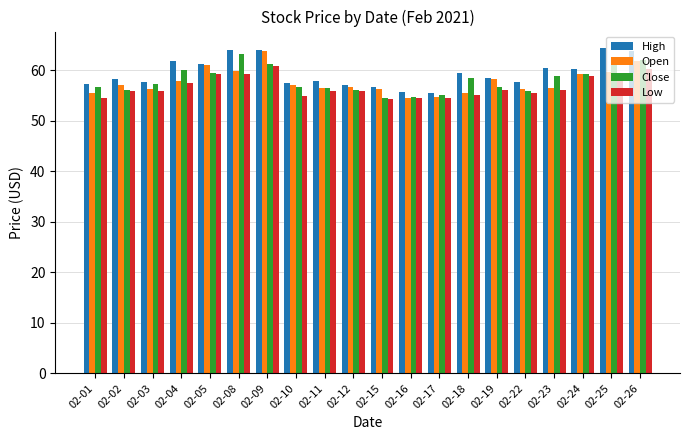

What is the sum of all Low values?

1134.3